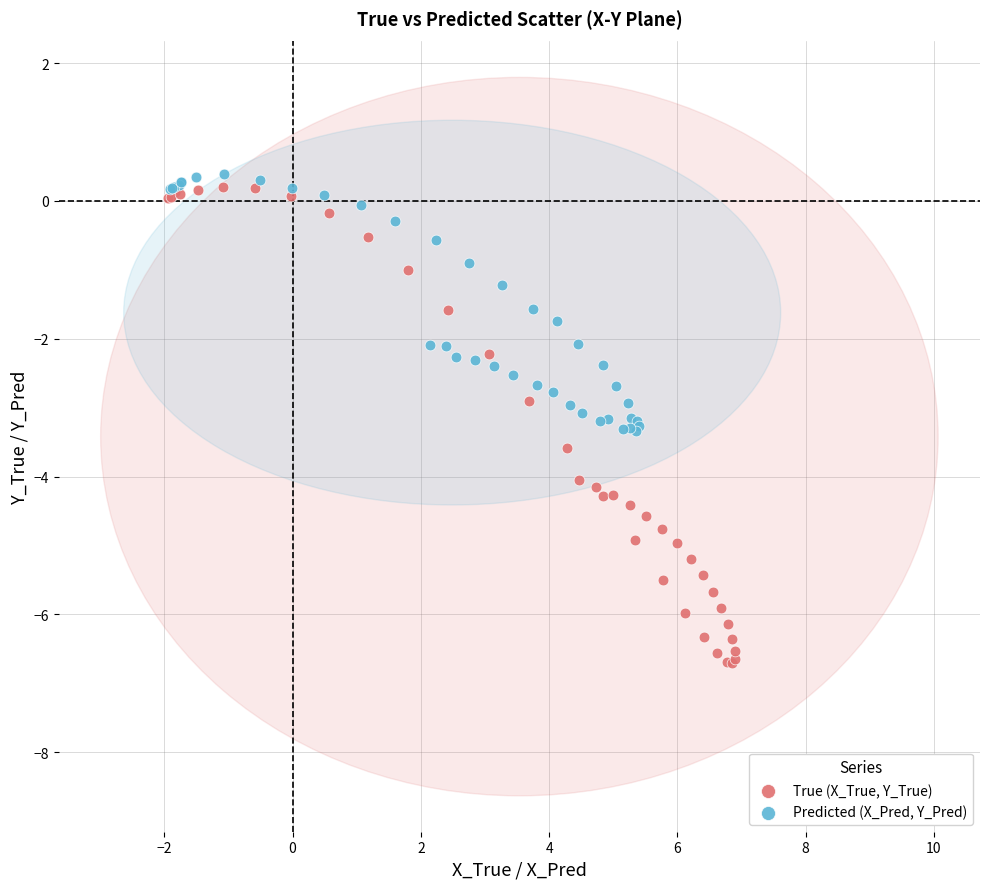

Which series reaches the minimum Y coordinate?

True (X_True, Y_True)